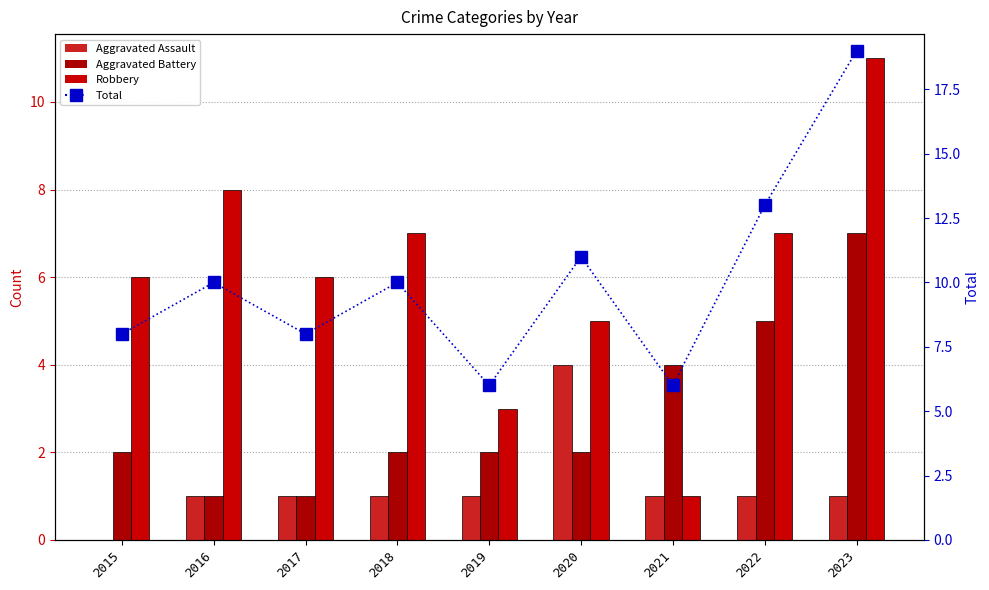

Reading left to right, transcribe all the data shown in this chart.

Aggravated Assault: 0	1	1	1	1	4	1	1	1
Aggravated Battery: 2	1	1	2	2	2	4	5	7
Robbery: 6	8	6	7	3	5	1	7	11
Total: 8	10	8	10	6	11	6	13	19